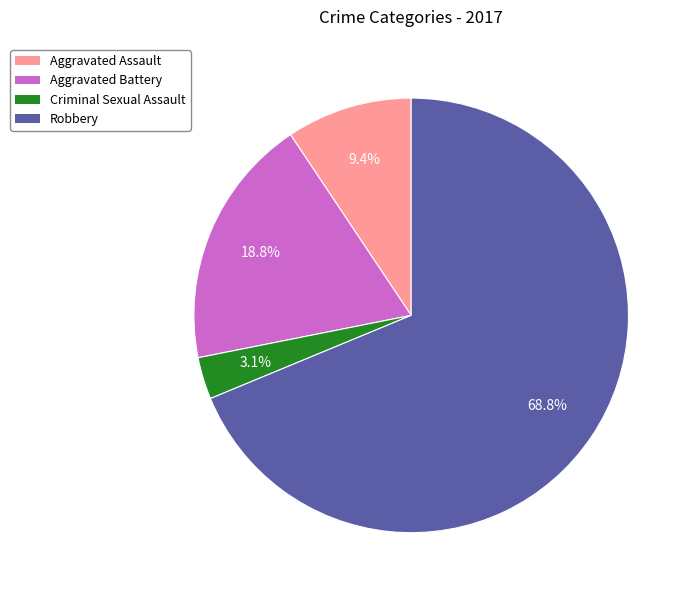

What percentage is the Aggravated Assault slice, to the nearest percent?

9%